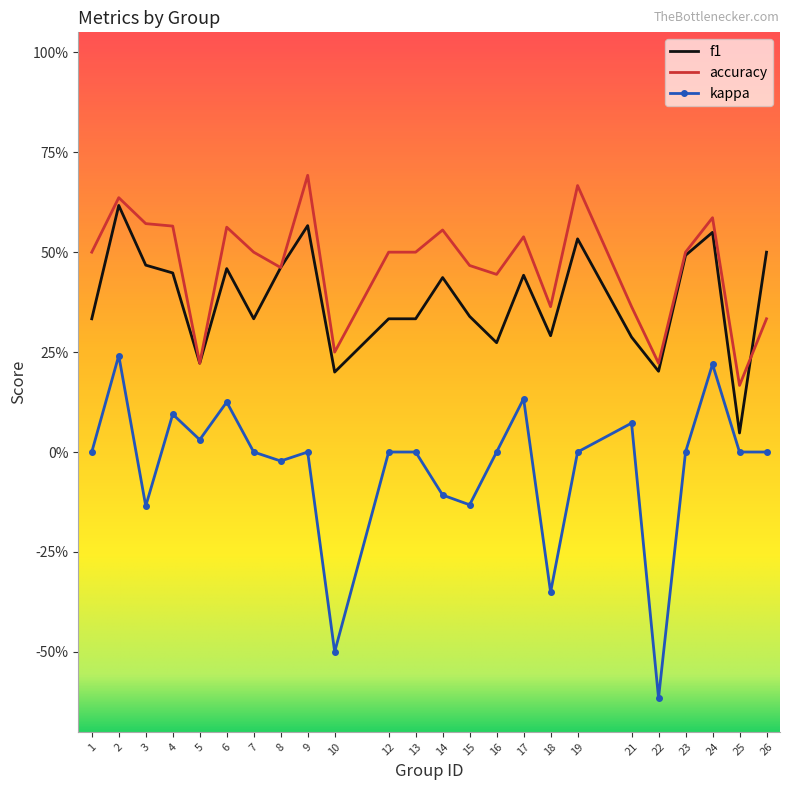

List the labels in order of kappa value, smallest first.

22, 10, 18, 3, 15, 14, 8, 1, 7, 9, 12, 13, 16, 19, 23, 25, 26, 5, 21, 4, 6, 17, 24, 2